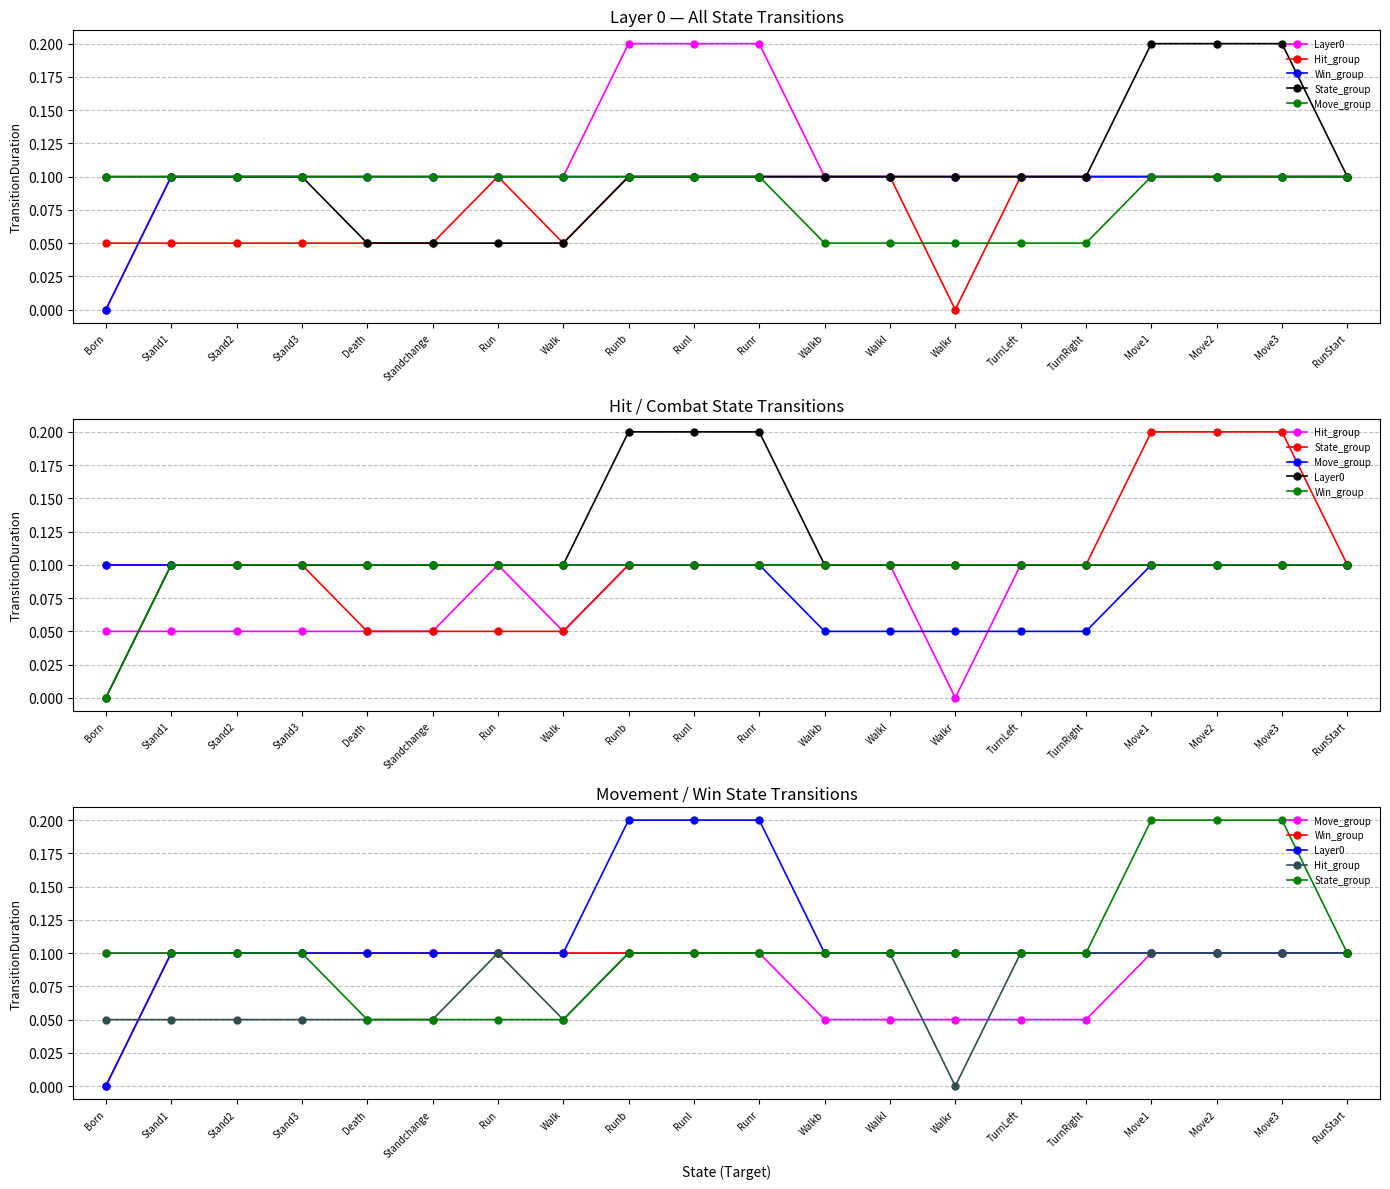

The Layer0 series shows 0.2 at Walkr. True or false?

False